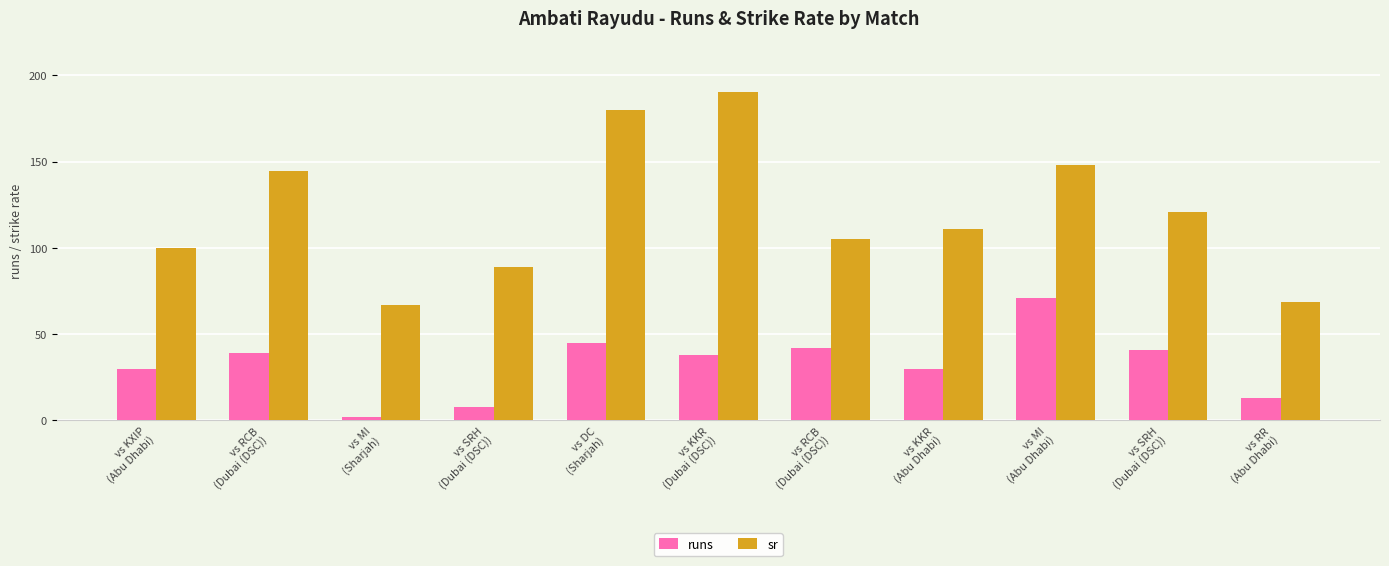

What is the label of the 10th bar from the left?

vs SRH
(Dubai (DSC))